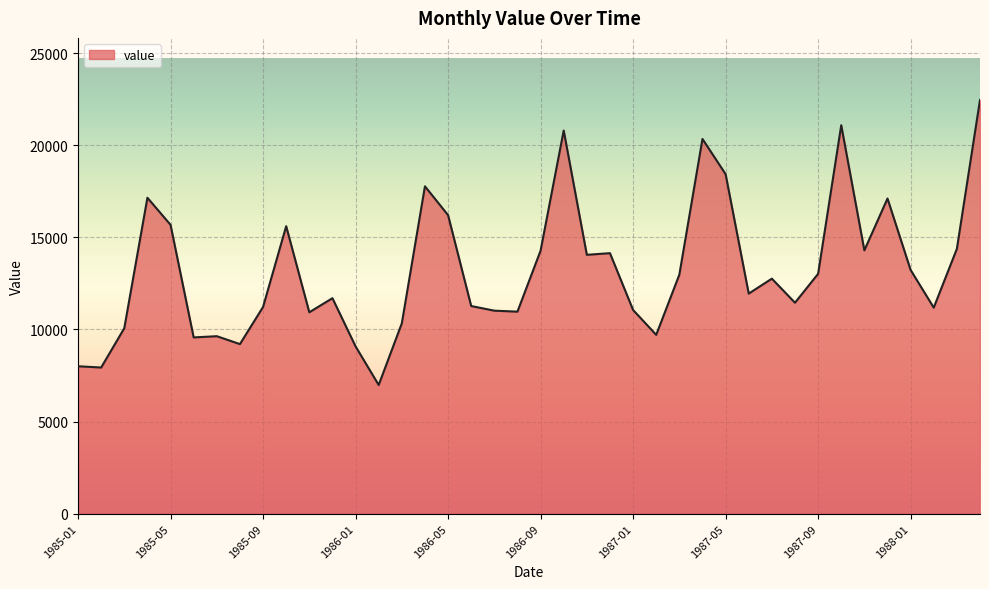

Which has a higher value, 1986-06 or 1986-09?

1986-09